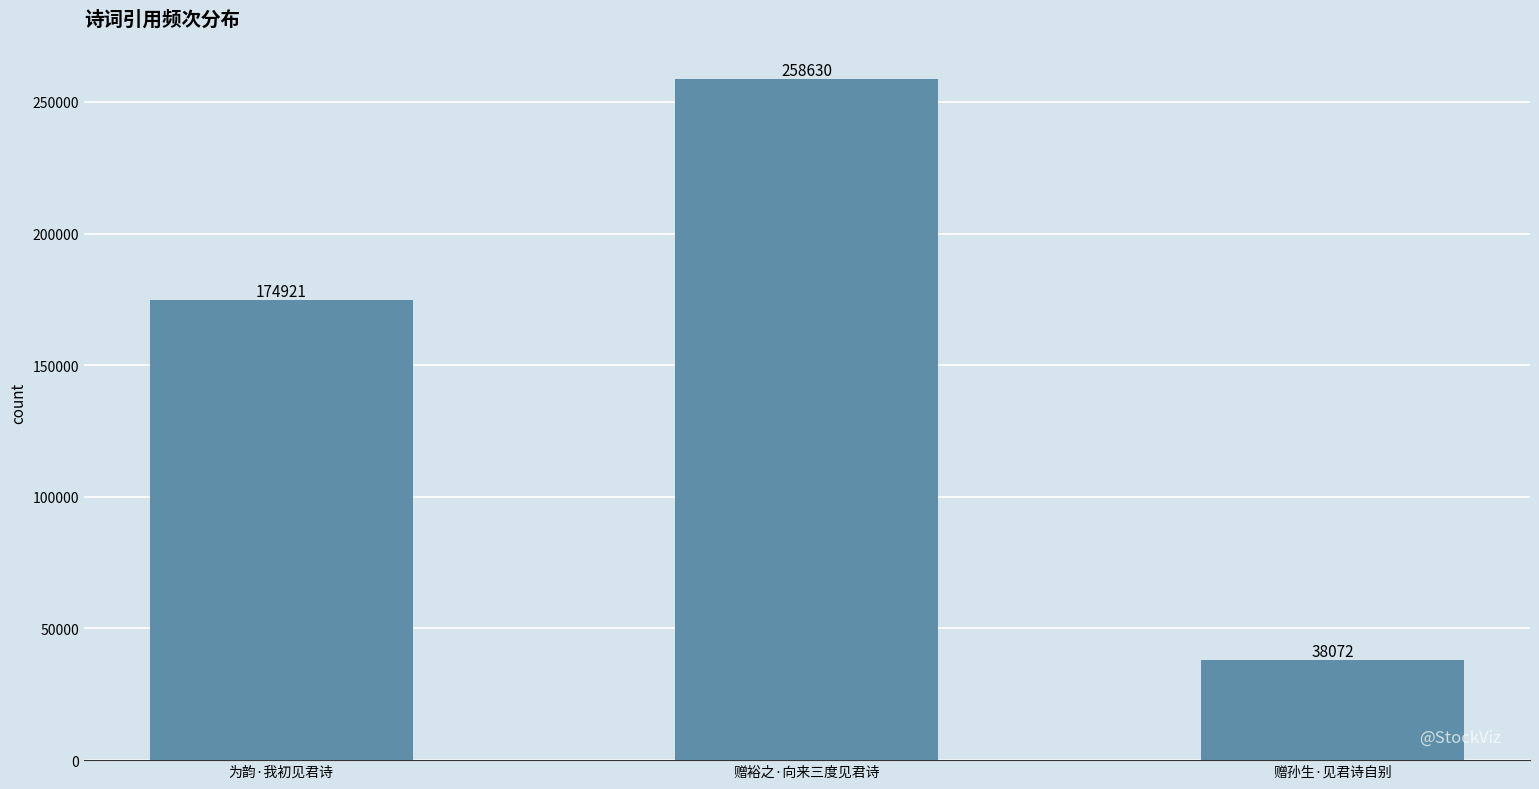

What is the approximate value at 为韵·我初见君诗, to the nearest 100?

174900